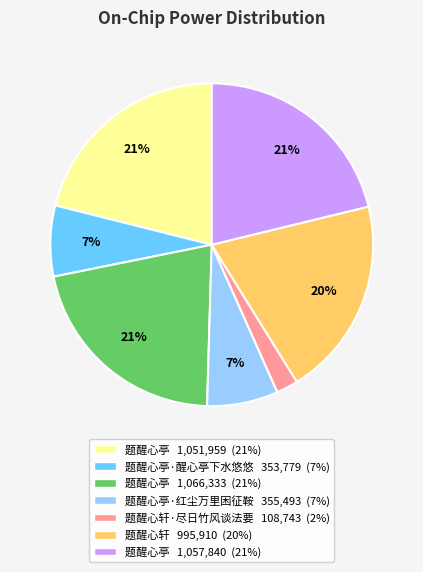

Does any single category account for the majority?

No